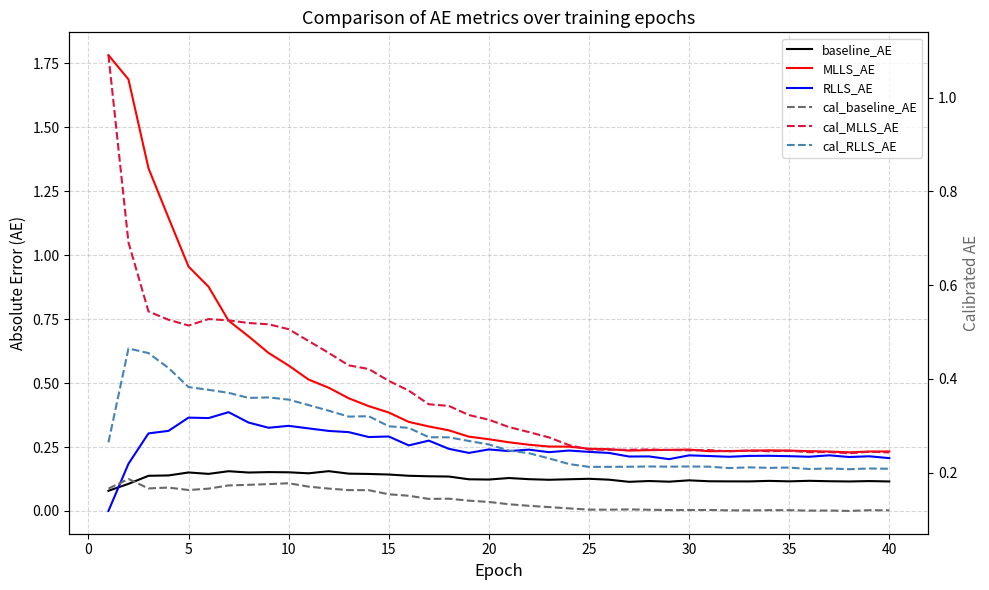

At which category does cal_baseline_AE reach its first local valley?

5